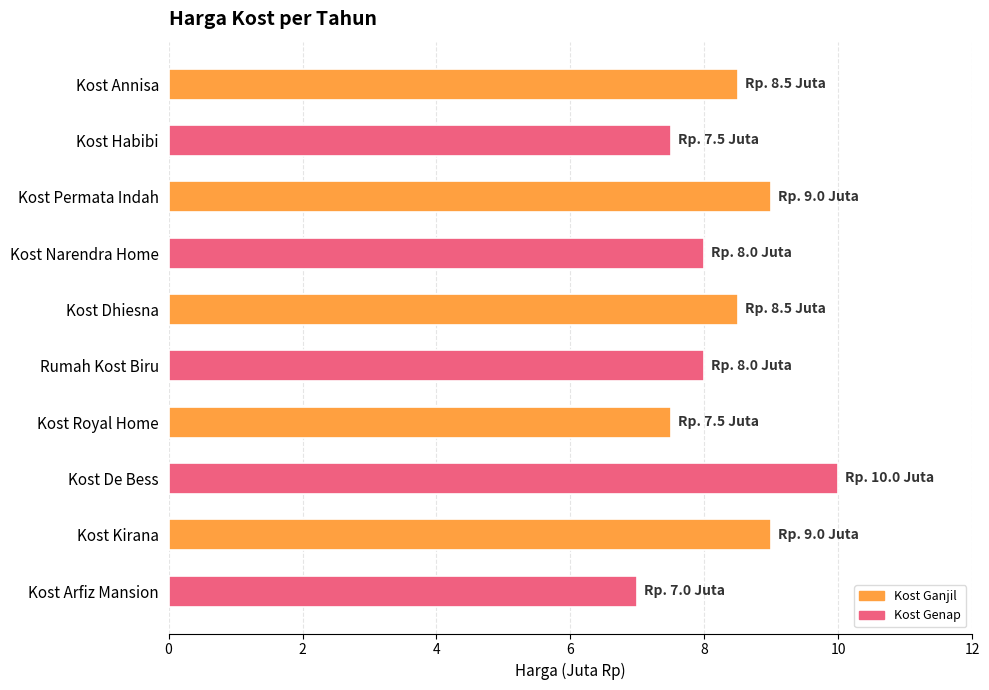

The chart shows a value of 9.0 at Kost Permata Indah. True or false?

True